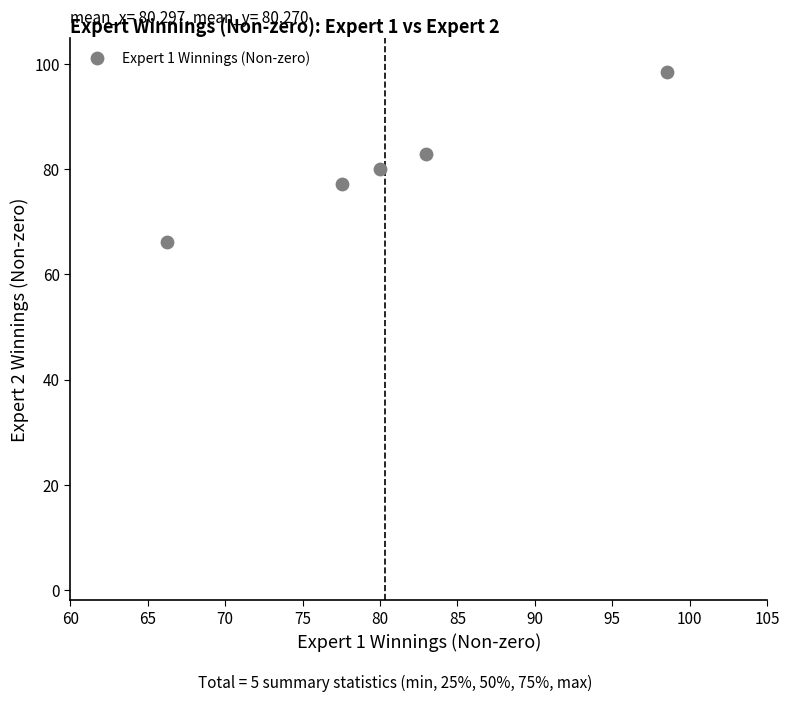

What is the range of X values (max minus min)?

32.3